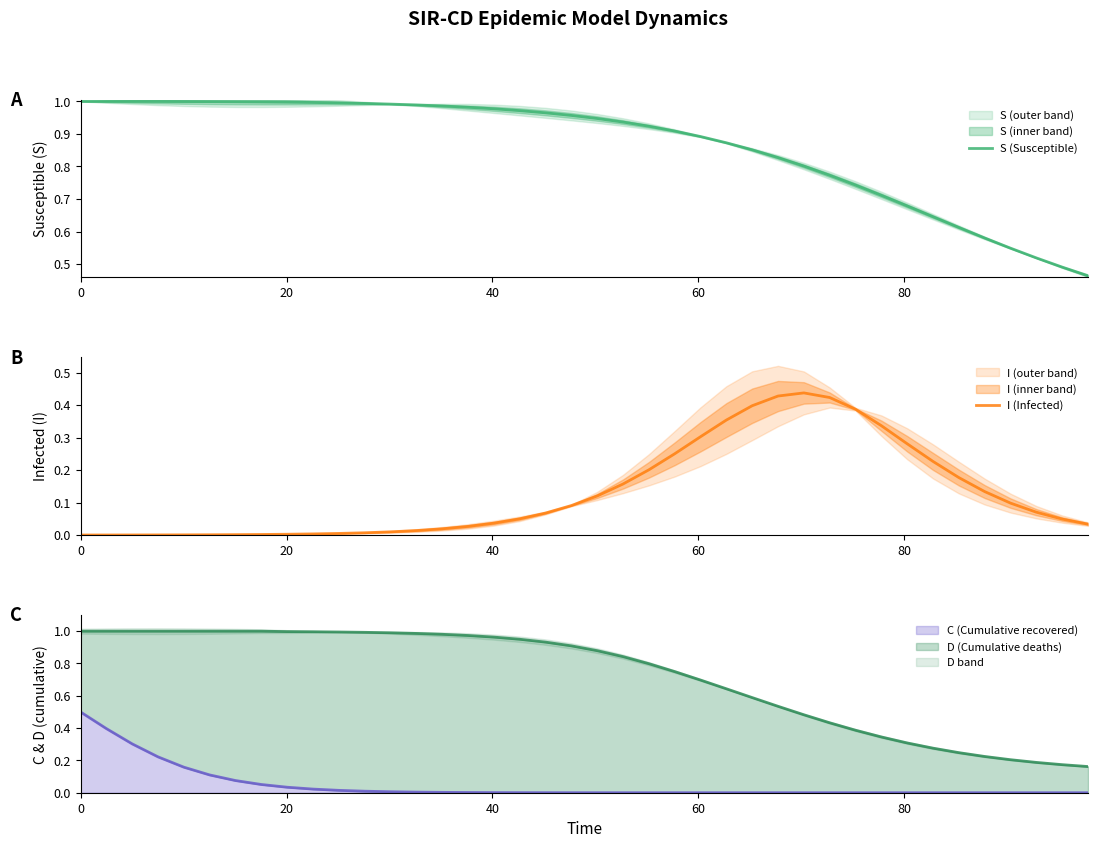

True or false: I (Infected) and S (Susceptible) intersect in this chart.

False